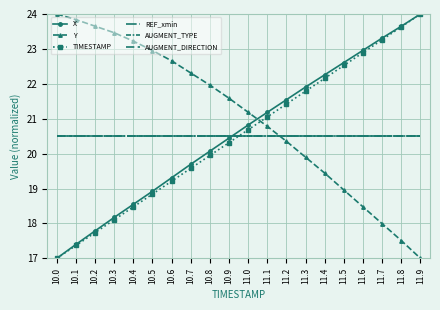

What is the difference between the maximum and minimum values in the Y series?

7.0